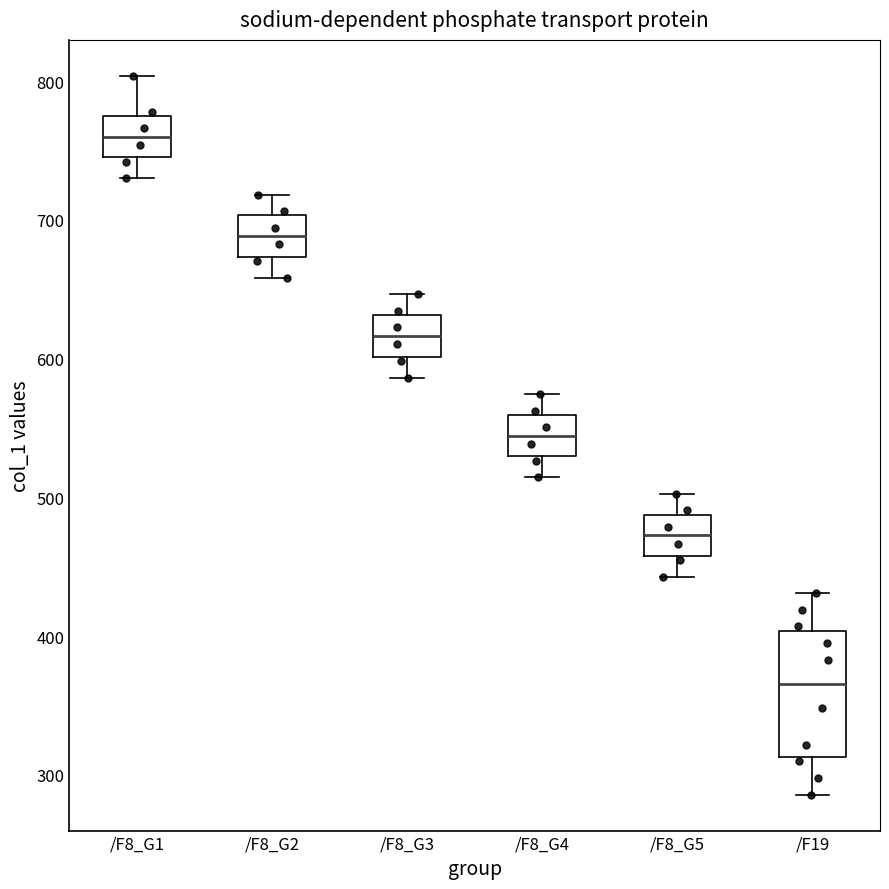

Which box has the lowest median line?

/F19